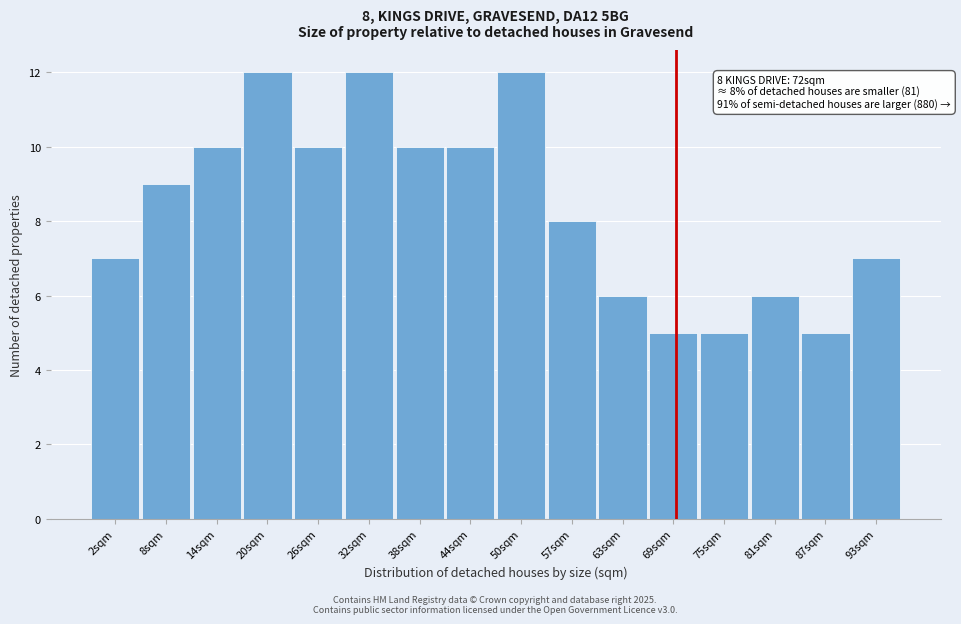

Reading right to left, list all the values displayed in this chart.

7	5	6	5	5	6	8	12	10	10	12	10	12	10	9	7